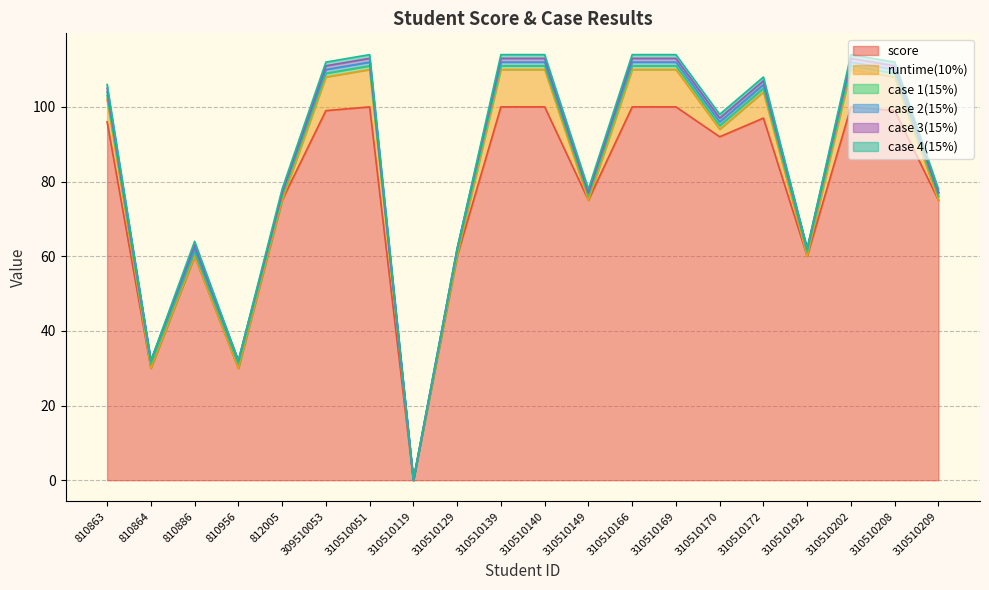

What value does the score series have at 310510209, to the nearest 5?

75